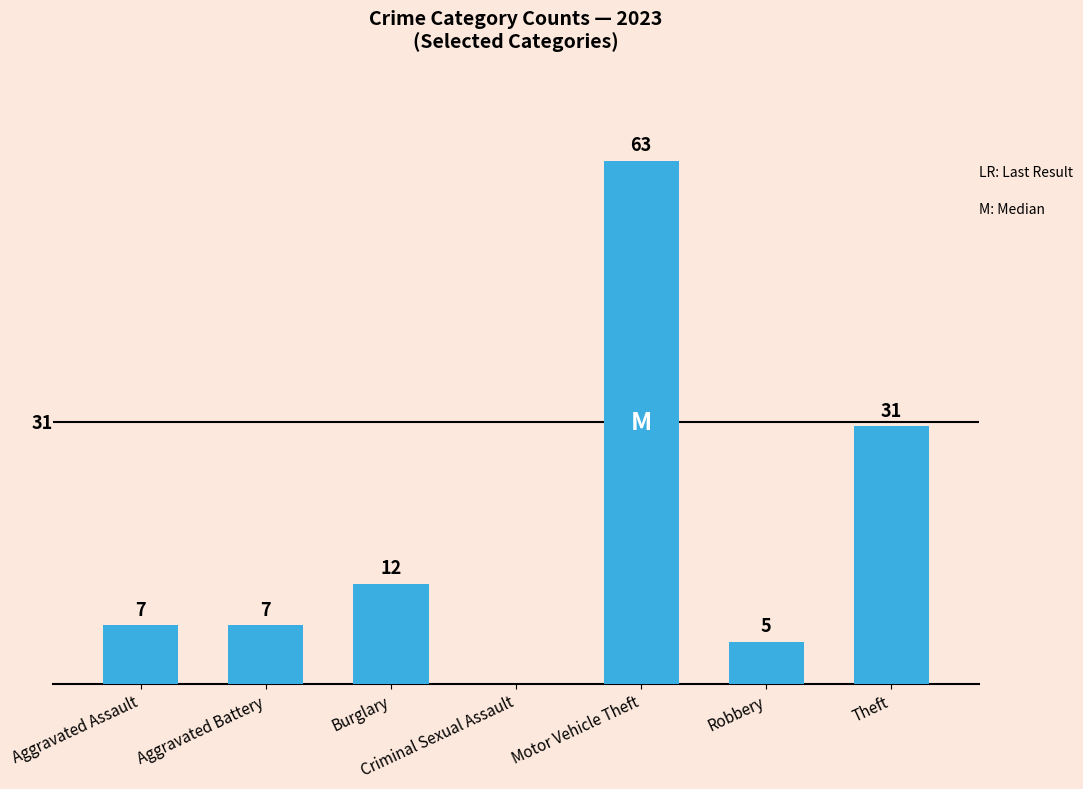

What is the greatest value displayed?

63